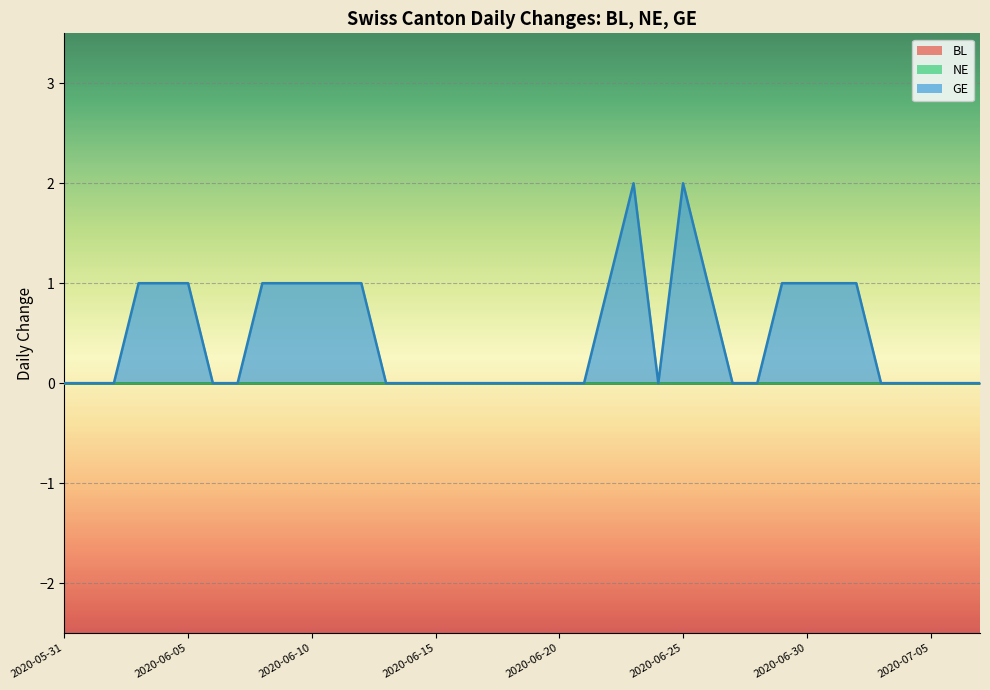

Reading right to left, transcribe all the data shown in this chart.

BL: 2020-07-07=0	2020-07-06=0	2020-07-05=0	2020-07-04=0	2020-07-03=0	2020-07-02=0	2020-07-01=0	2020-06-30=0	2020-06-29=0	2020-06-28=0	2020-06-27=0	2020-06-26=0	2020-06-25=0	2020-06-24=0	2020-06-23=0	2020-06-22=0	2020-06-21=0	2020-06-20=0	2020-06-19=0	2020-06-18=0	2020-06-17=0	2020-06-16=0	2020-06-15=0	2020-06-14=0	2020-06-13=0	2020-06-12=0	2020-06-11=0	2020-06-10=0	2020-06-09=0	2020-06-08=0	2020-06-07=0	2020-06-06=0	2020-06-05=0	2020-06-04=0	2020-06-03=0	2020-06-02=0	2020-06-01=0	2020-05-31=0
NE: 2020-07-07=0	2020-07-06=0	2020-07-05=0	2020-07-04=0	2020-07-03=0	2020-07-02=0	2020-07-01=0	2020-06-30=0	2020-06-29=0	2020-06-28=0	2020-06-27=0	2020-06-26=0	2020-06-25=0	2020-06-24=0	2020-06-23=0	2020-06-22=0	2020-06-21=0	2020-06-20=0	2020-06-19=0	2020-06-18=0	2020-06-17=0	2020-06-16=0	2020-06-15=0	2020-06-14=0	2020-06-13=0	2020-06-12=0	2020-06-11=0	2020-06-10=0	2020-06-09=0	2020-06-08=0	2020-06-07=0	2020-06-06=0	2020-06-05=0	2020-06-04=0	2020-06-03=0	2020-06-02=0	2020-06-01=0	2020-05-31=0
GE: 2020-07-07=0	2020-07-06=0	2020-07-05=0	2020-07-04=0	2020-07-03=0	2020-07-02=1	2020-07-01=1	2020-06-30=1	2020-06-29=1	2020-06-28=0	2020-06-27=0	2020-06-26=1	2020-06-25=2	2020-06-24=0	2020-06-23=2	2020-06-22=1	2020-06-21=0	2020-06-20=0	2020-06-19=0	2020-06-18=0	2020-06-17=0	2020-06-16=0	2020-06-15=0	2020-06-14=0	2020-06-13=0	2020-06-12=1	2020-06-11=1	2020-06-10=1	2020-06-09=1	2020-06-08=1	2020-06-07=0	2020-06-06=0	2020-06-05=1	2020-06-04=1	2020-06-03=1	2020-06-02=0	2020-06-01=0	2020-05-31=0